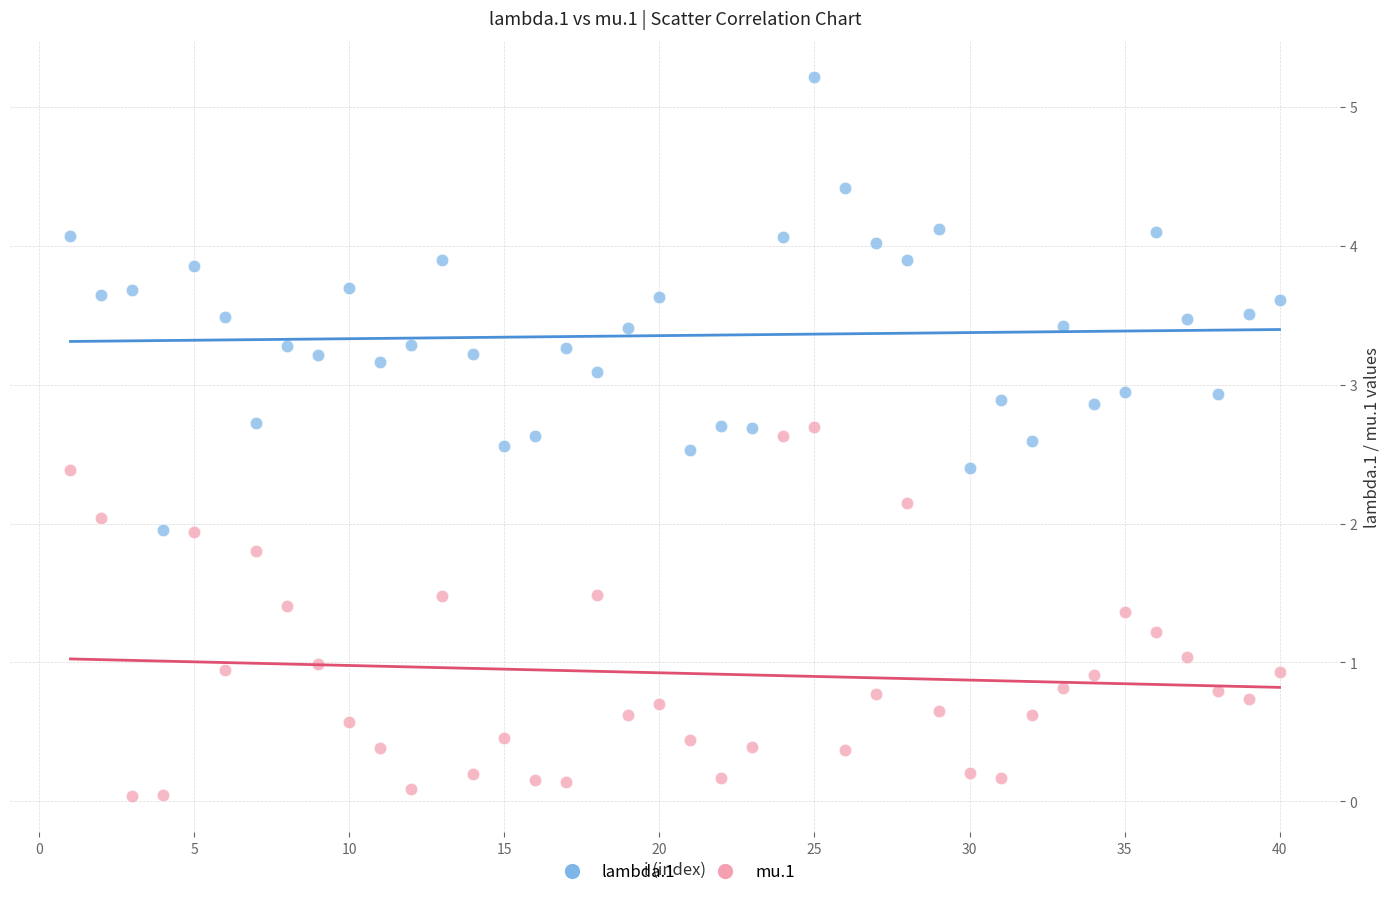

Across all data points, what is the range of X values (max minus min)?

39.0